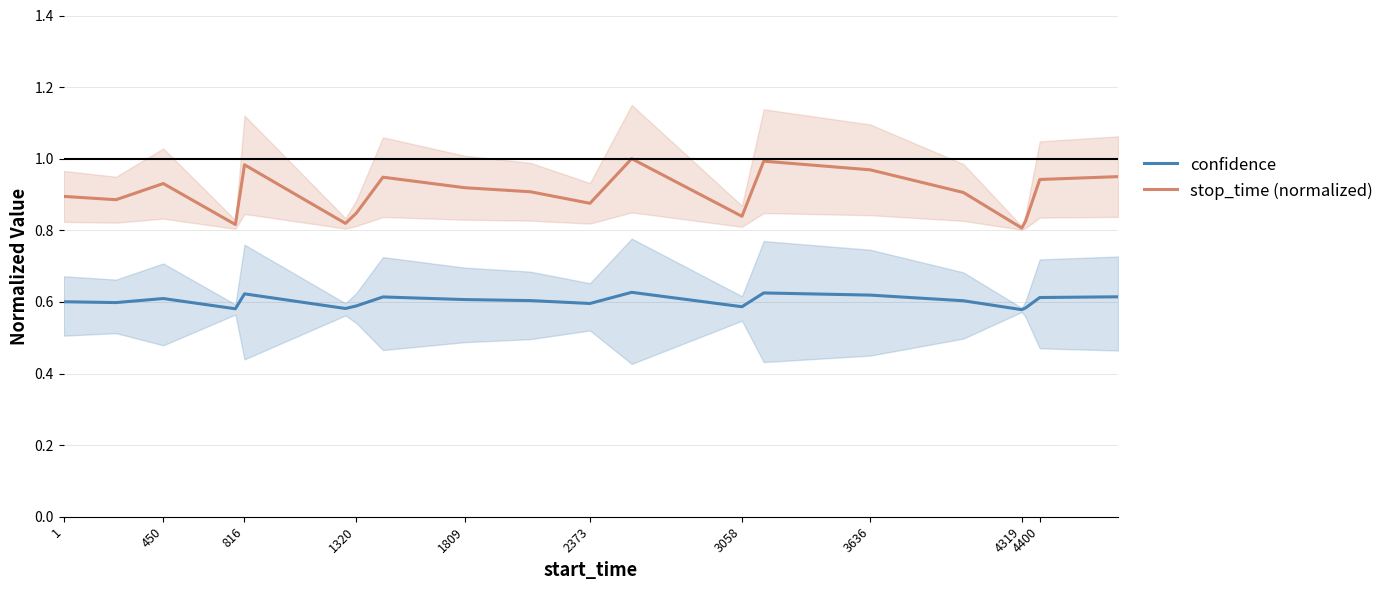

Is it true that confidence equals 0.4 at 2373?

False